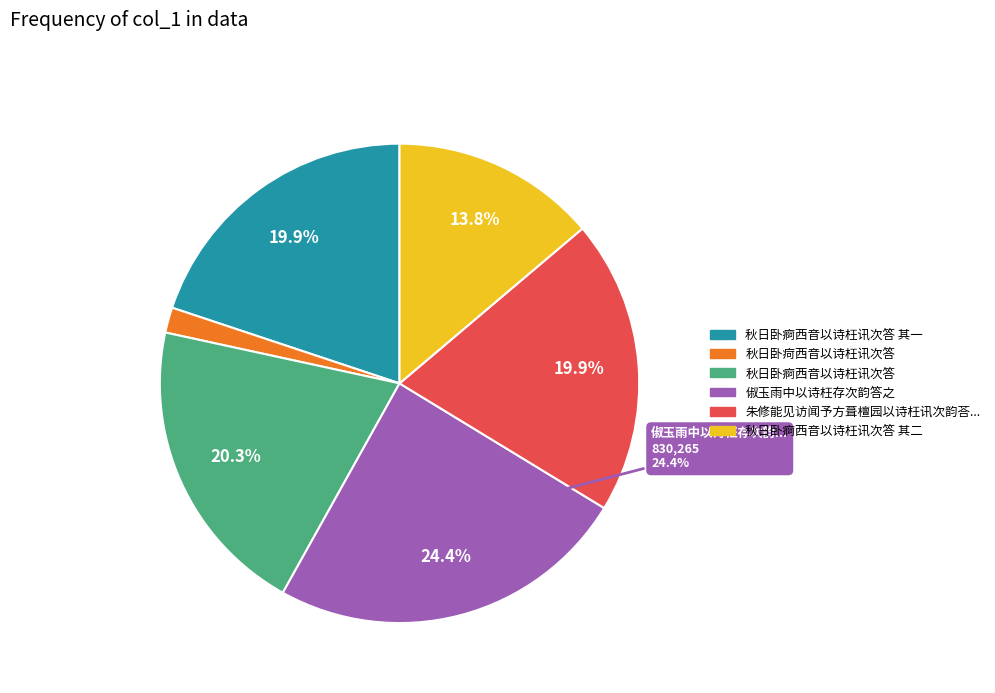

Does any single category account for the majority?

No